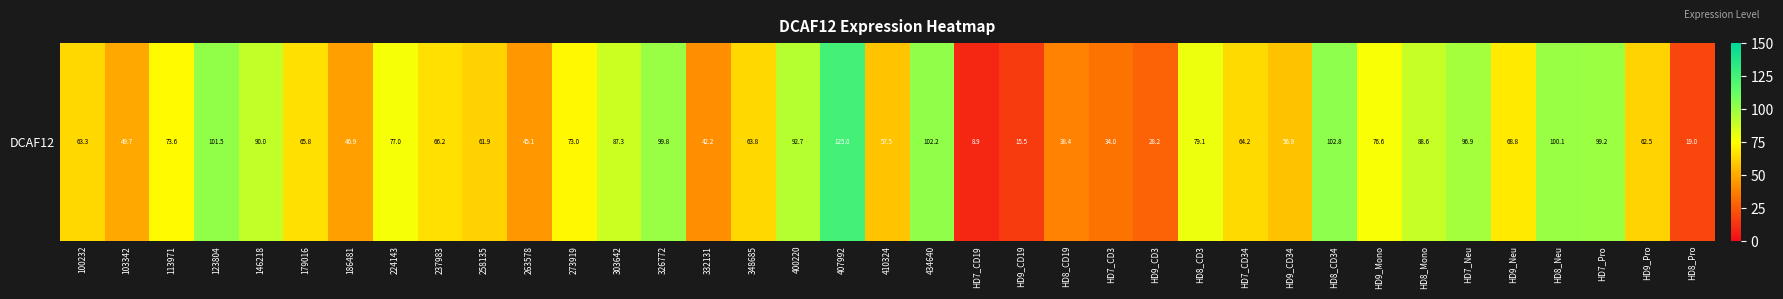

What is the difference between the maximum and minimum values?

116.1